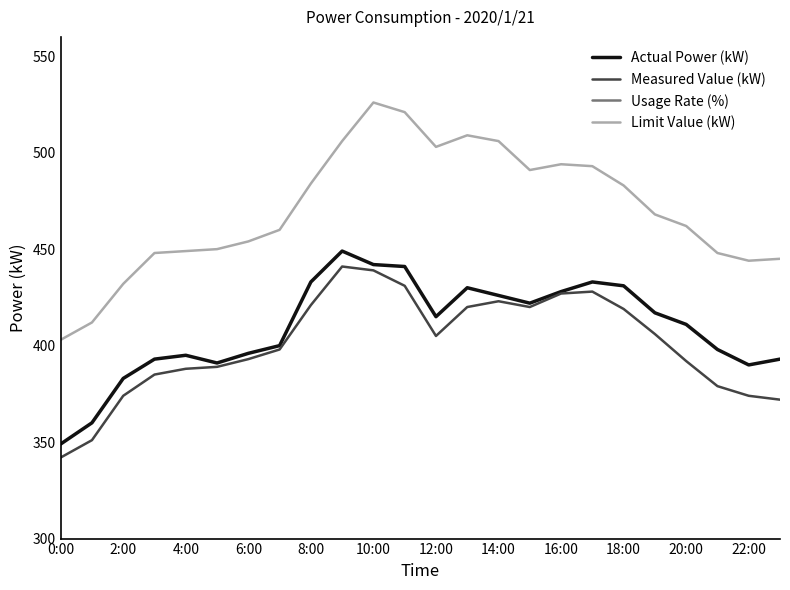

What is the minimum value for Limit Value (kW)?

403